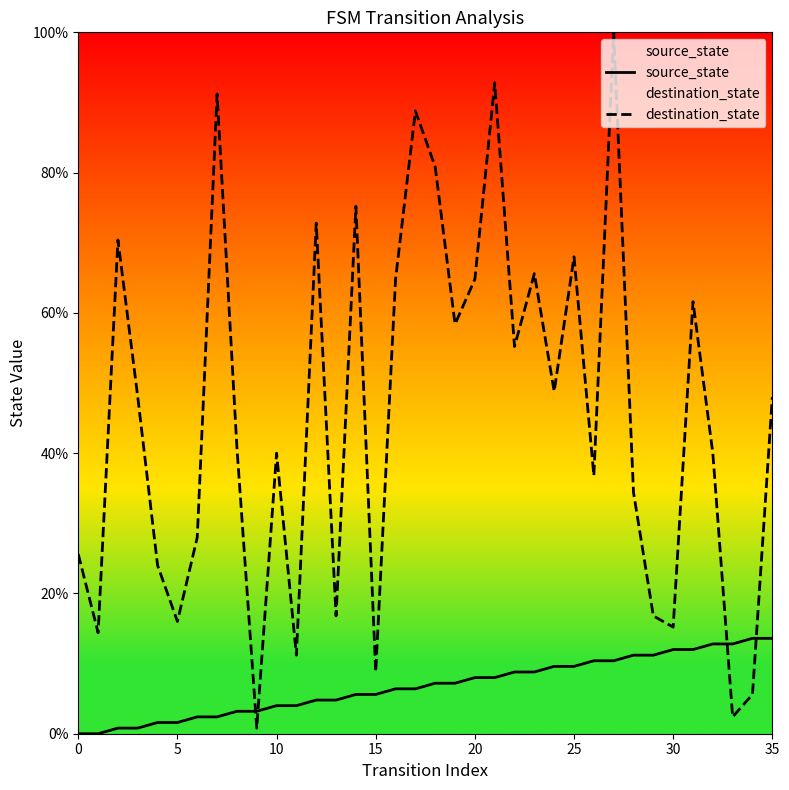

What is the difference between the source_state values at 20 and 30?

4.0